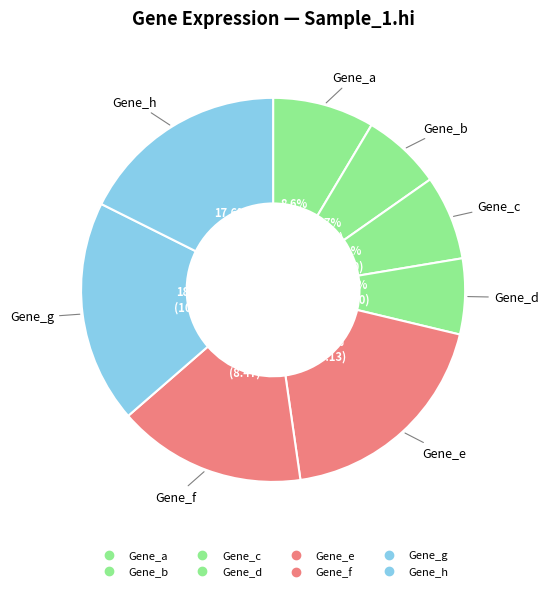

To the nearest percent, what is the combined percentage of Gene_a and Gene_h?

26%